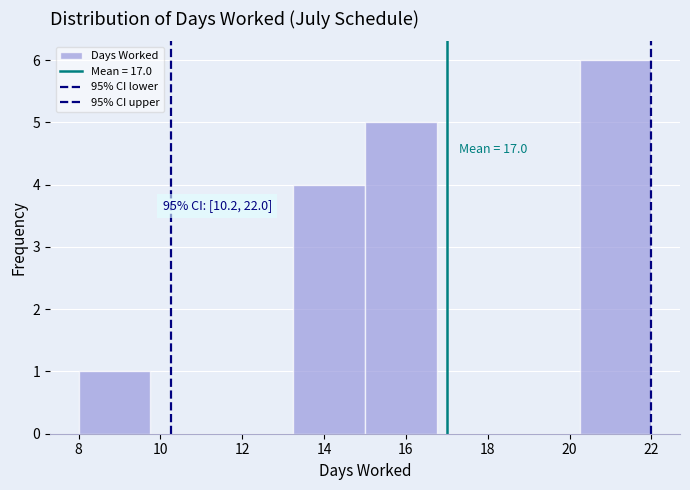

Over which range of the x-axis is the bar tallest?

20.25 to 22.00